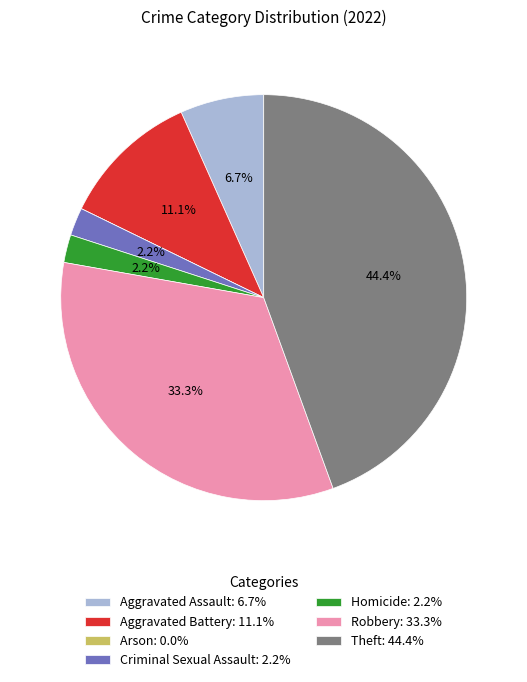

To the nearest percent, what portion does Homicide represent?

2%